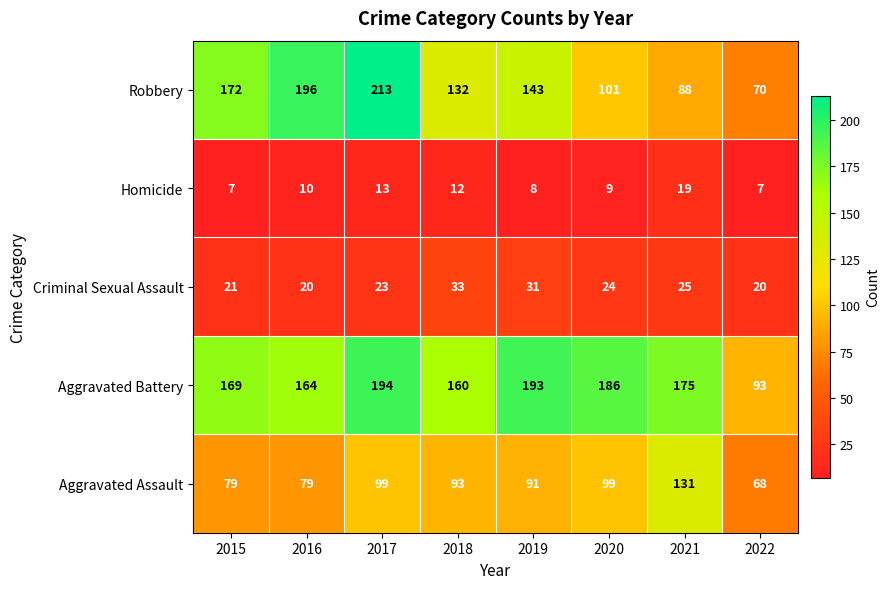

What is the difference between the Aggravated Assault values at 2015 and 2022?

11